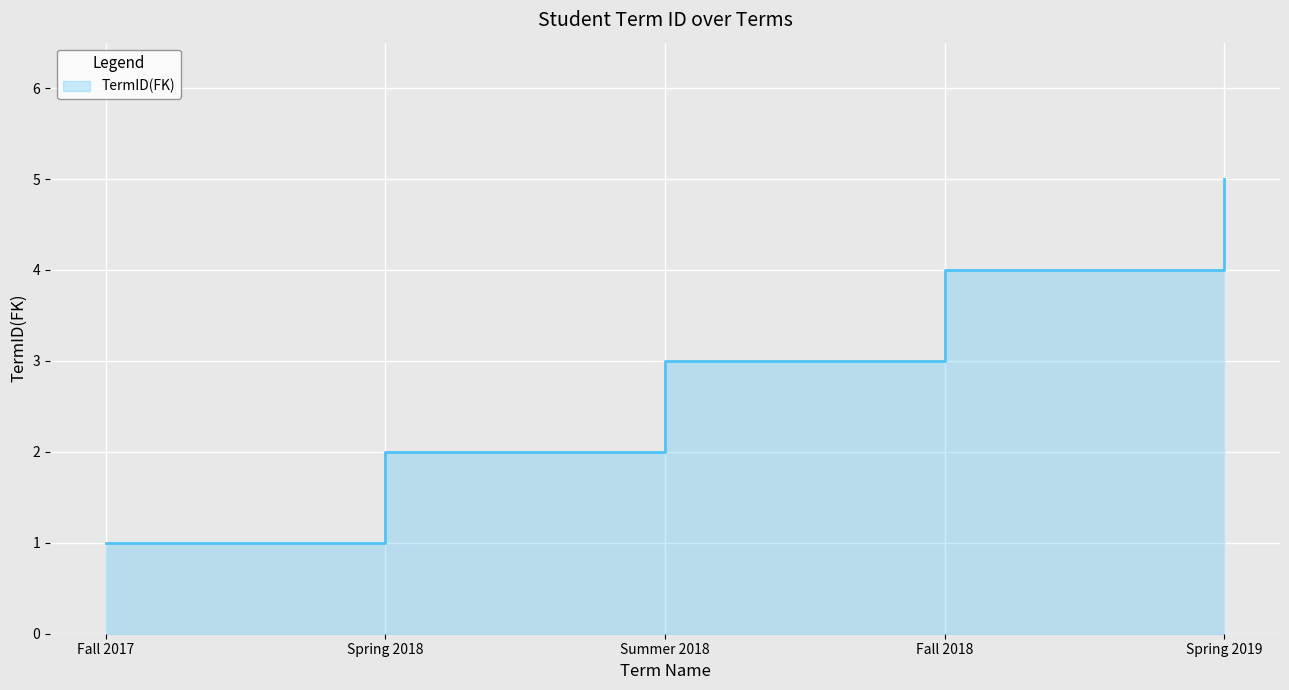

What is the minimum value shown in the chart?

1